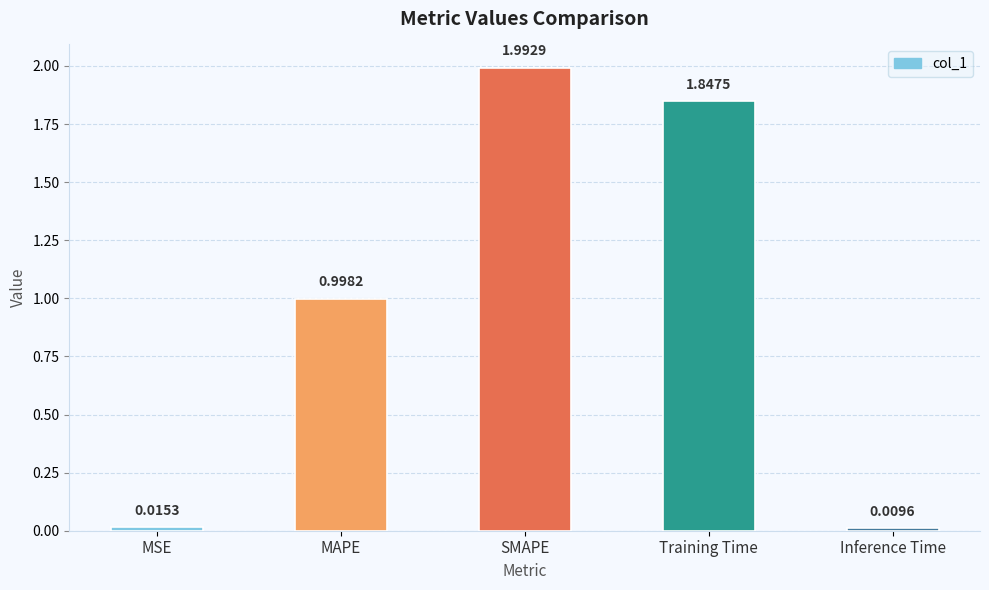

What is the ratio of the value at MAPE to the value at Training Time?

0.5